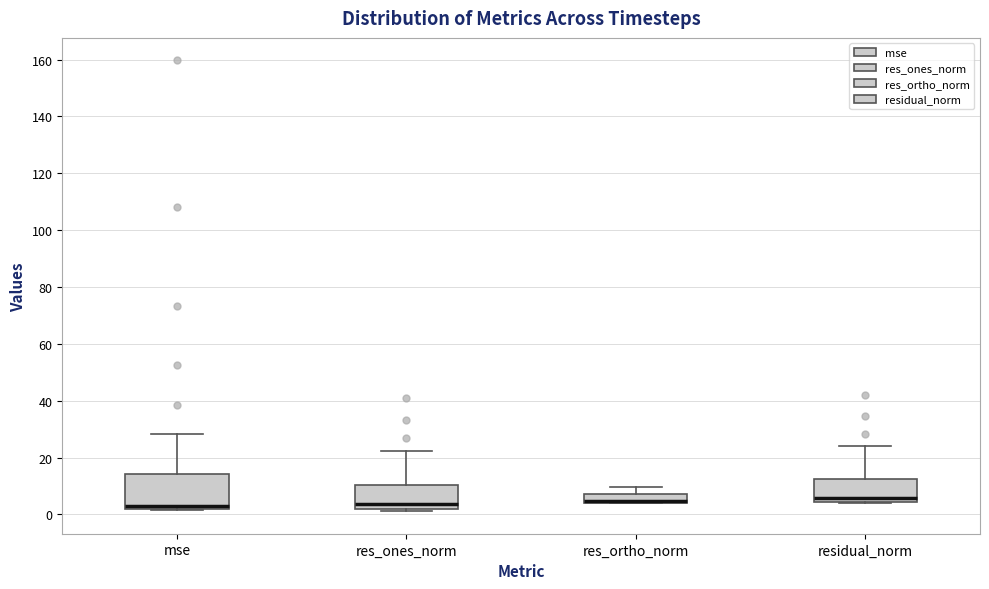

Which box is the tallest, from its lower edge to its upper edge?

mse